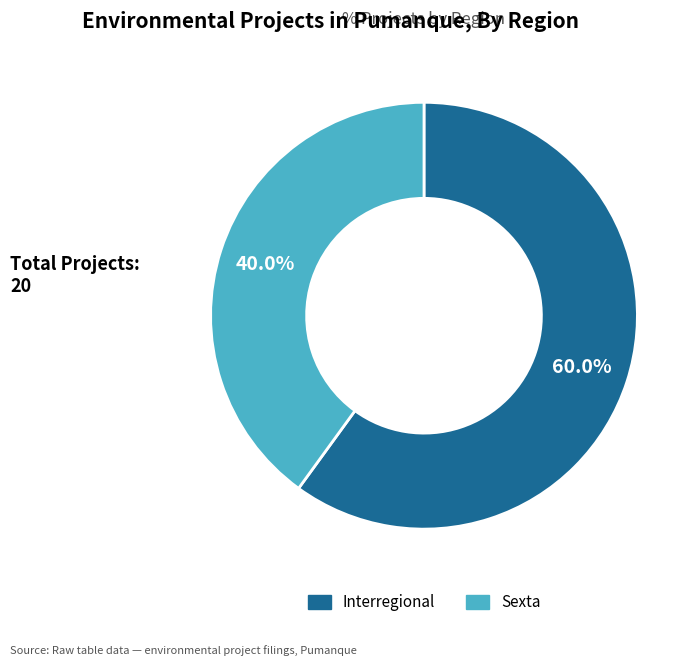

Is it true that Interregional is 49% of the pie?

False